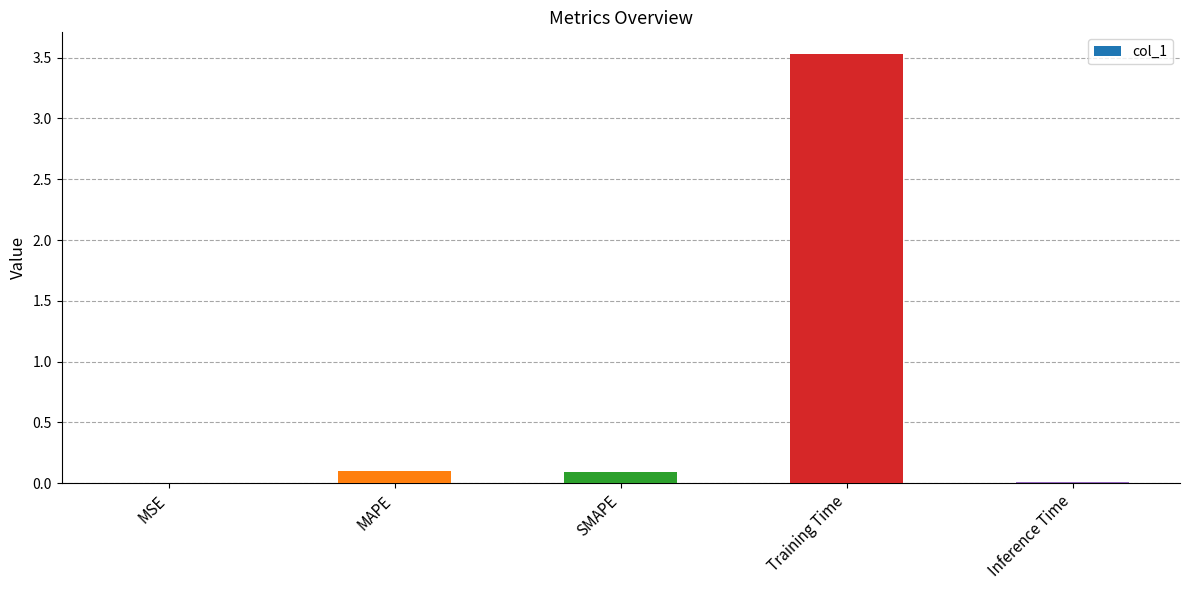

What is the change in value from SMAPE to Training Time?

+3.4